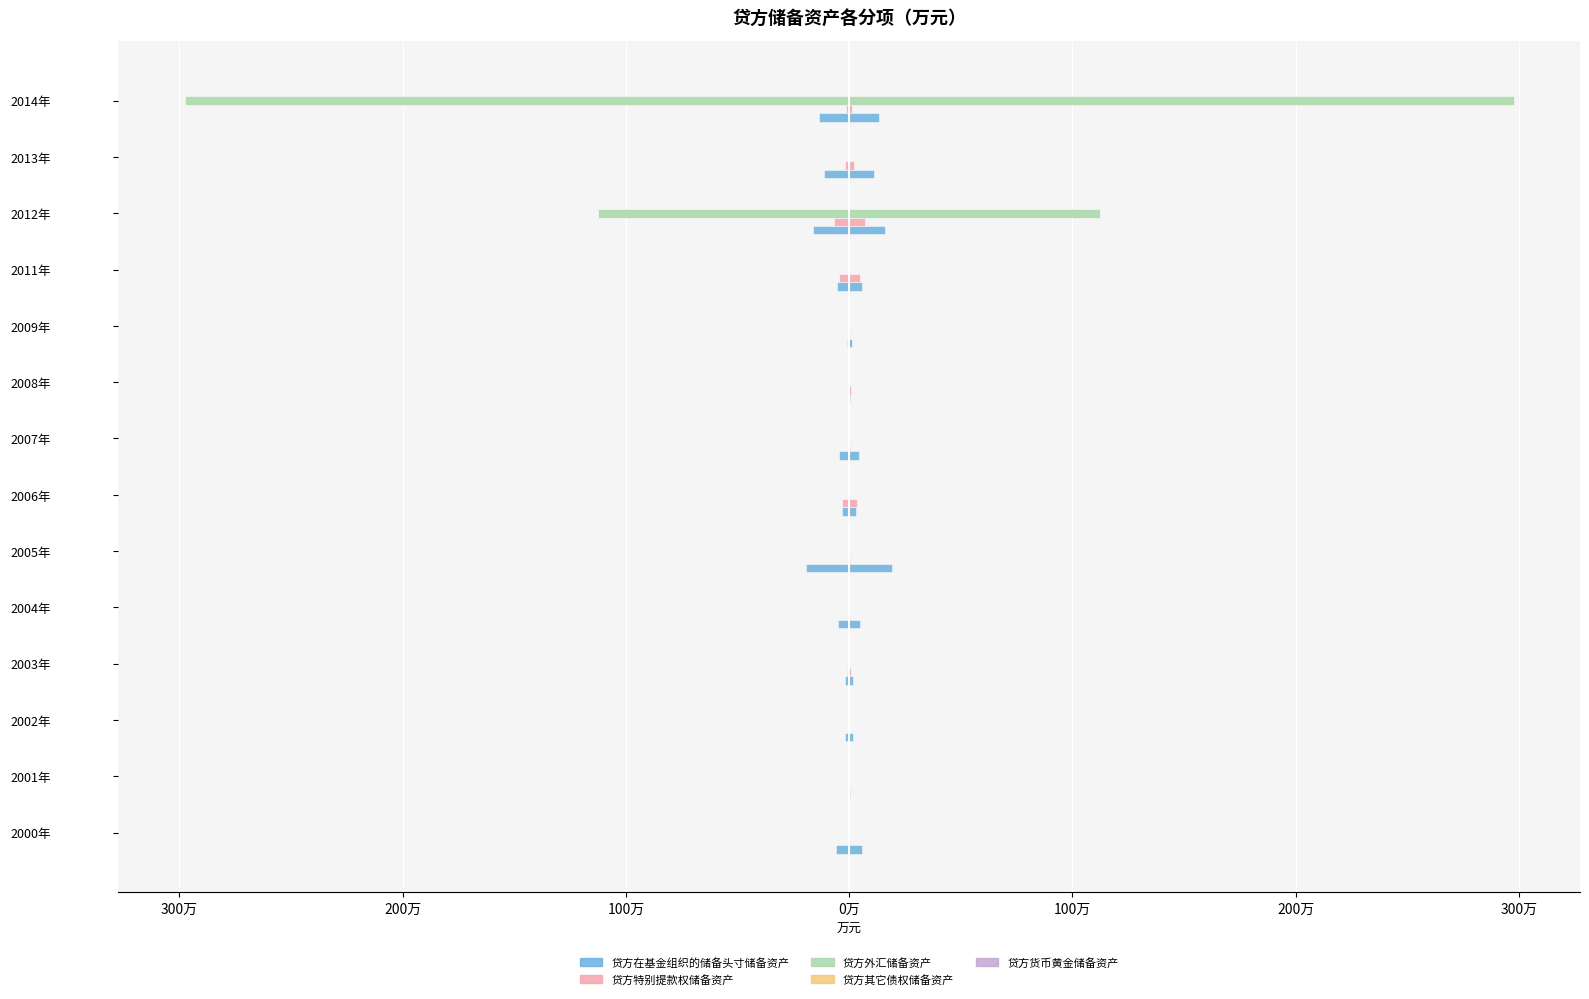

What are all the series names shown in the legend?

贷方在基金组织的储备头寸储备资产, 贷方特别提款权储备资产, 贷方外汇储备资产, 贷方其它债权储备资产, 贷方货币黄金储备资产